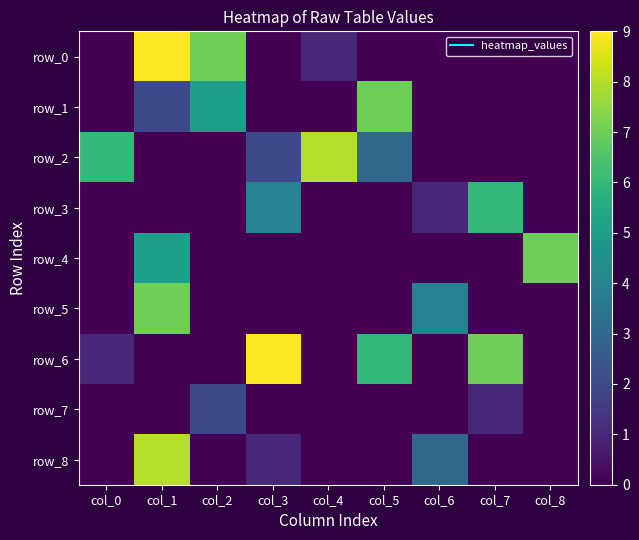

What is the total value across all series at col_5?

16